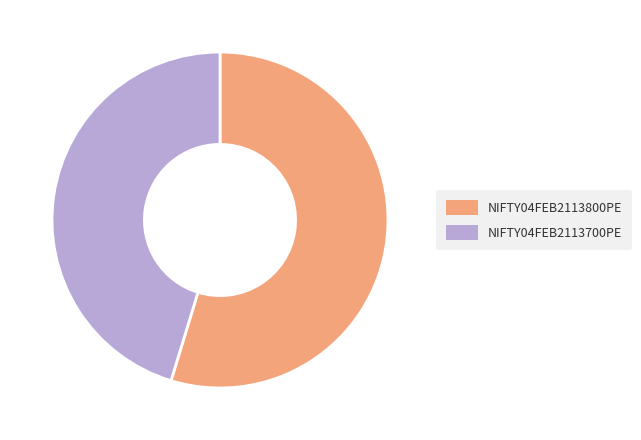

Is it true that NIFTY04FEB2113800PE is 66% of the pie?

False